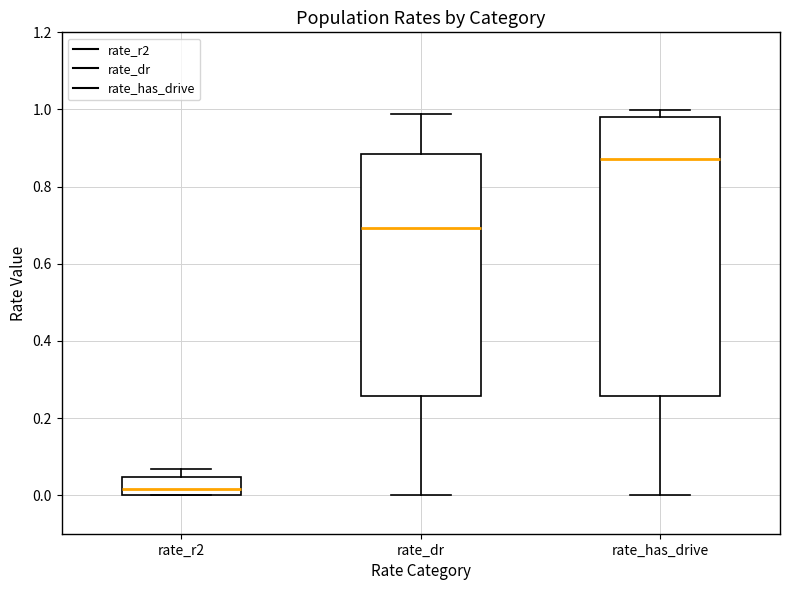

Comparing the boxes themselves (not the whiskers), which one is the tallest?

rate_has_drive